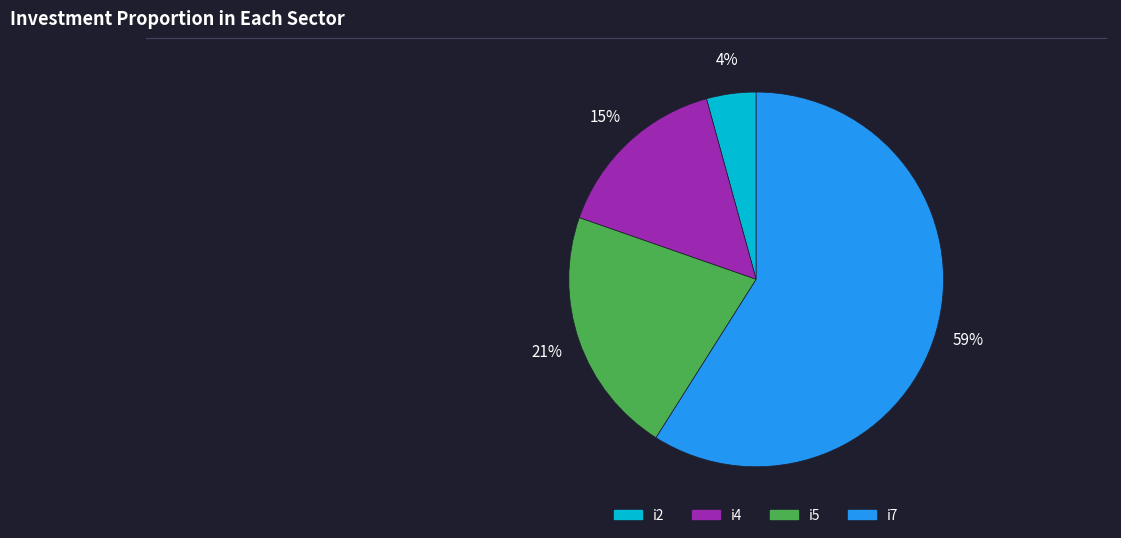

Rank the categories by value from highest to lowest.

i7, i5, i4, i2